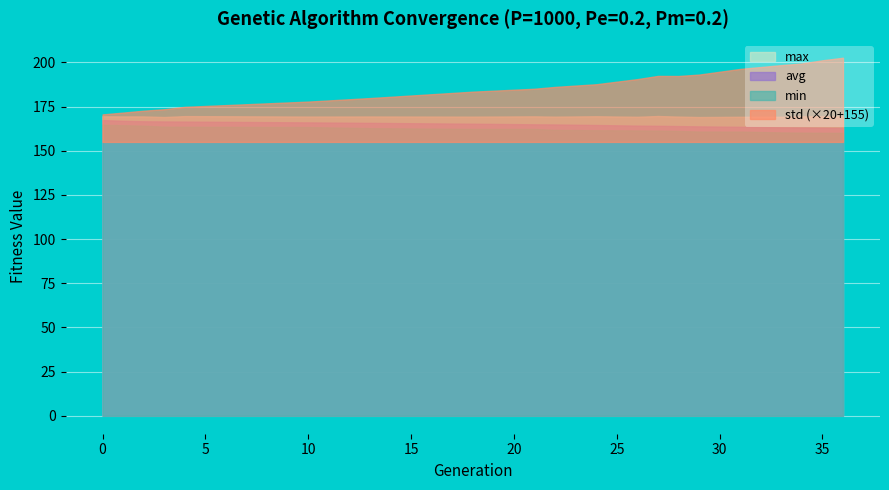

The value of avg at 33 is 163.2. True or false?

True